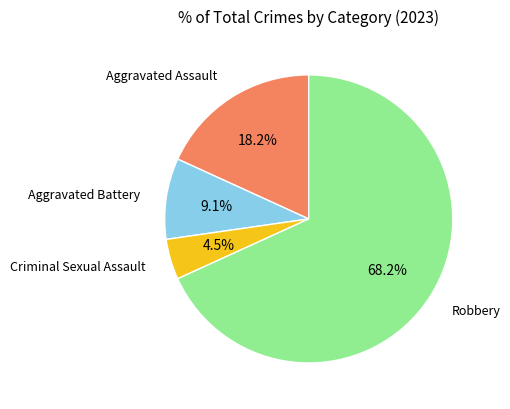

Does any single category account for the majority?

Yes